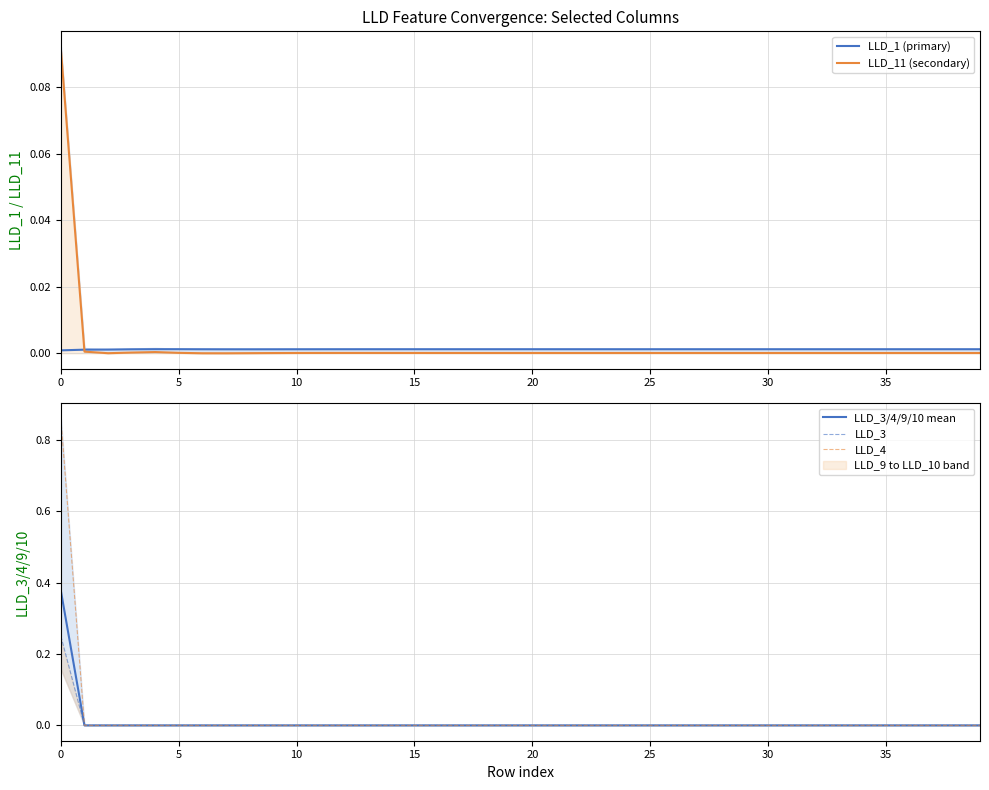

Is it true that LLD_1 (primary) equals 0.0 at 30?

False